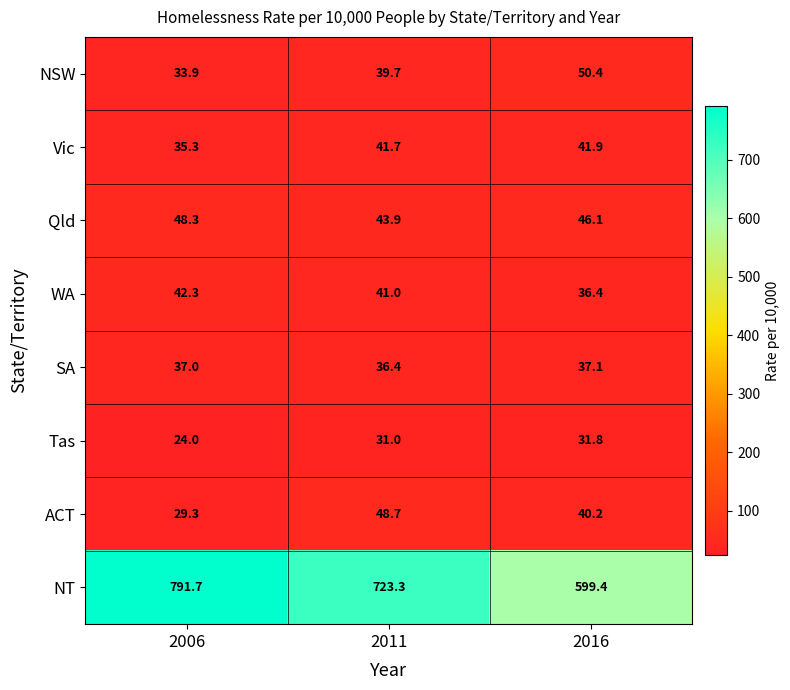

The value of WA at 2011 is 41.0. True or false?

True